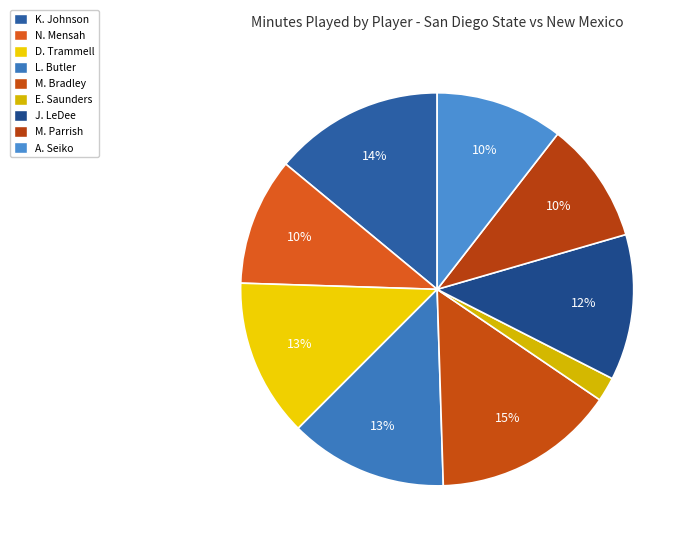

Is there any slice that represents more than half of the pie?

No